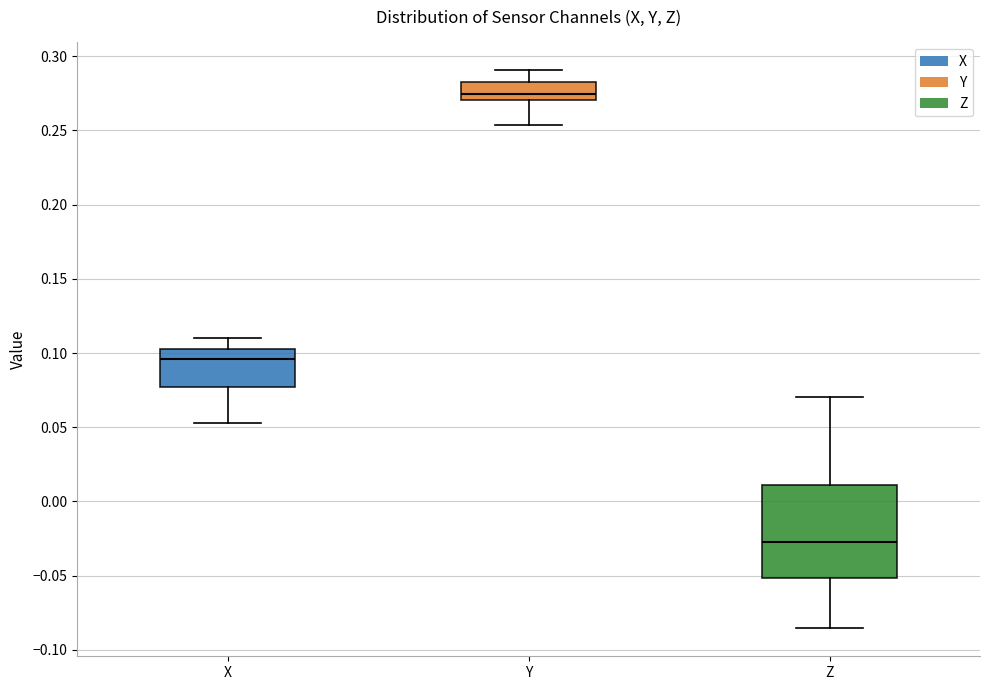

Reading left to right, read every box against the y-axis: the position of its median line, the range the box covers, and the ends of its whiskers. The values are not printed on the chart, so give them approximately, as read against the axis.

X: median 0.095, box 0.075 to 0.105, whiskers 0.055 to 0.110
Y: median 0.275, box 0.270 to 0.280, whiskers 0.255 to 0.290
Z: median -0.025, box -0.050 to 0.010, whiskers -0.085 to 0.070